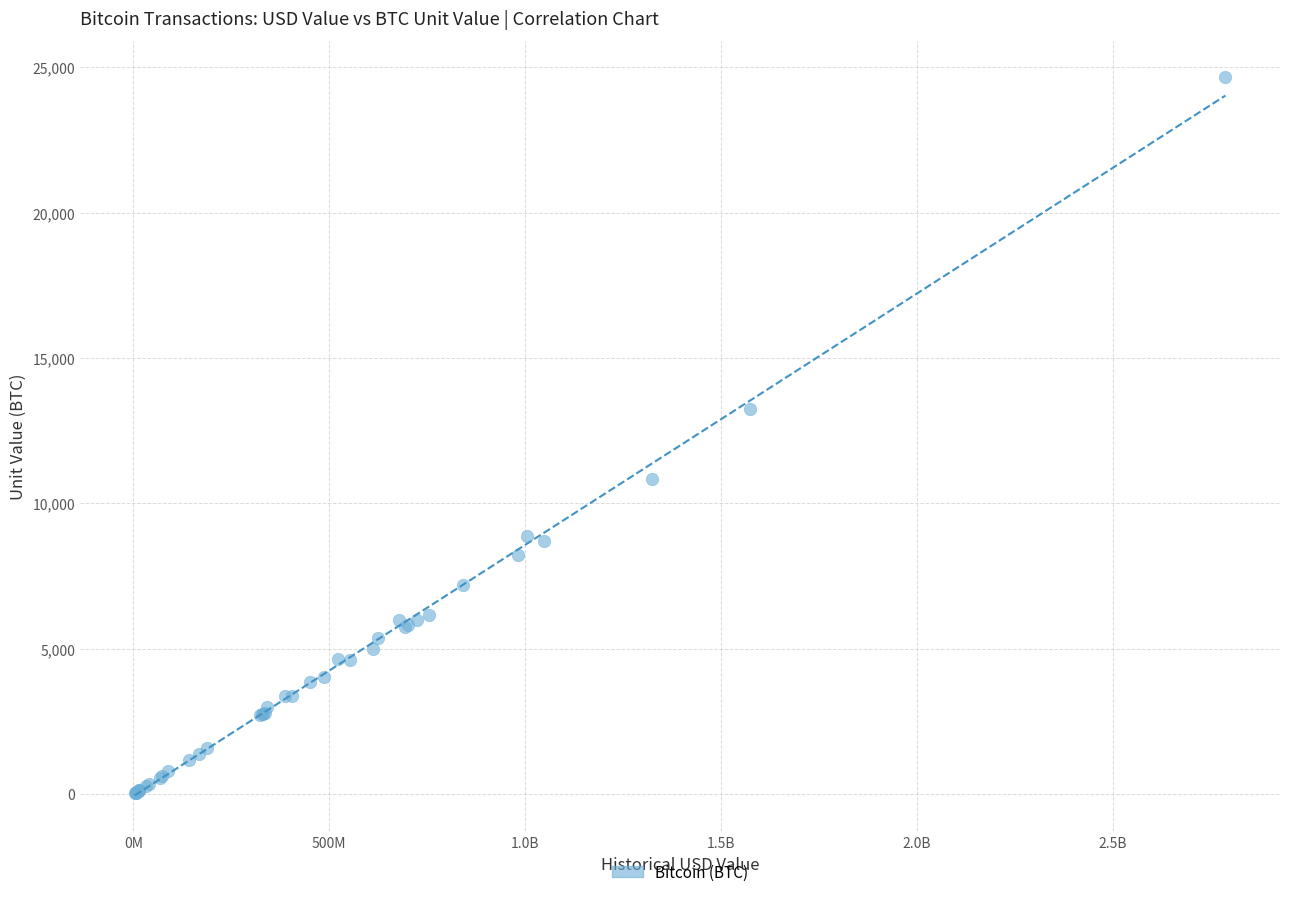

What Y value in the scatter plot is closest to 12348?

13250.0